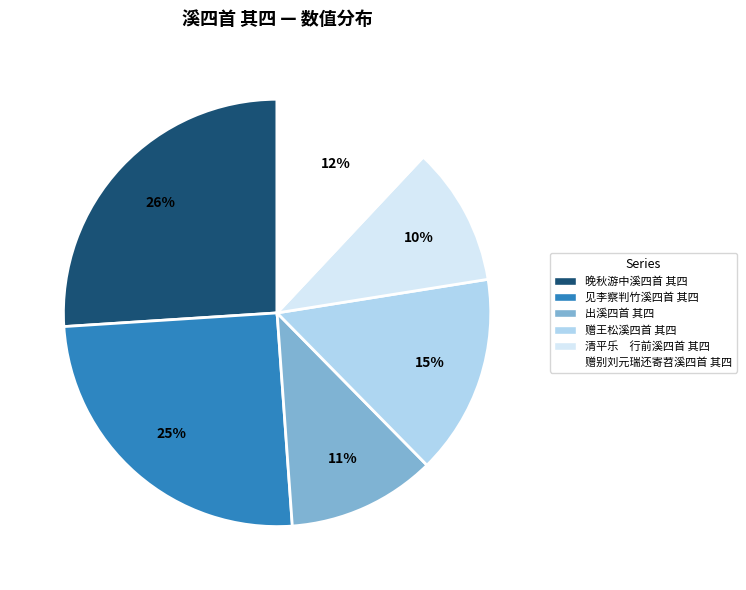

Which slice is the largest?

晚秋游中溪四首 其四